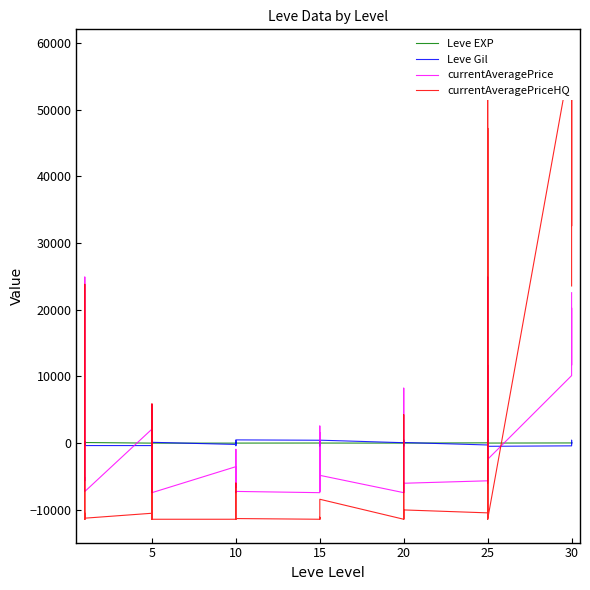

What is the difference between the second highest and second lowest values in the currentAveragePrice series?

32347.8